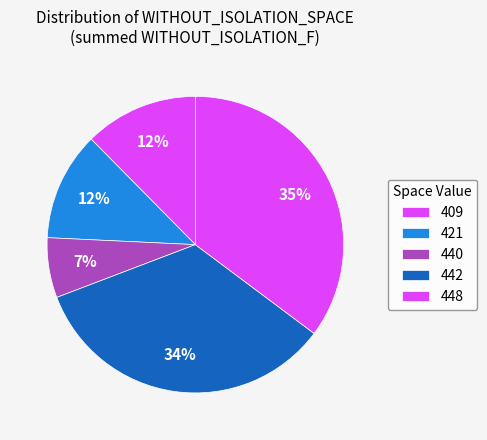

How many segments does this pie chart have?

5